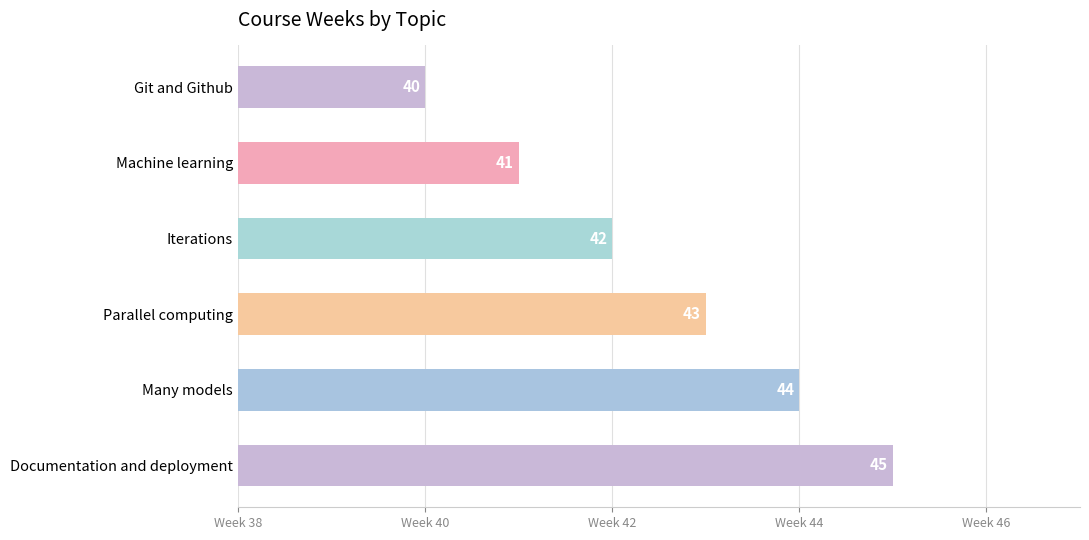

Are the bars horizontal?

Yes